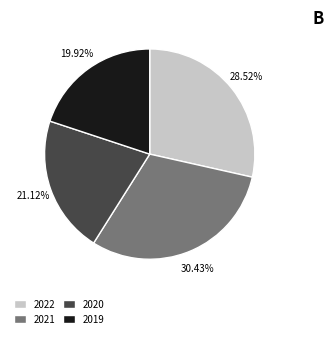

To the nearest percent, what is the difference between the largest and smallest slice percentages?

11%